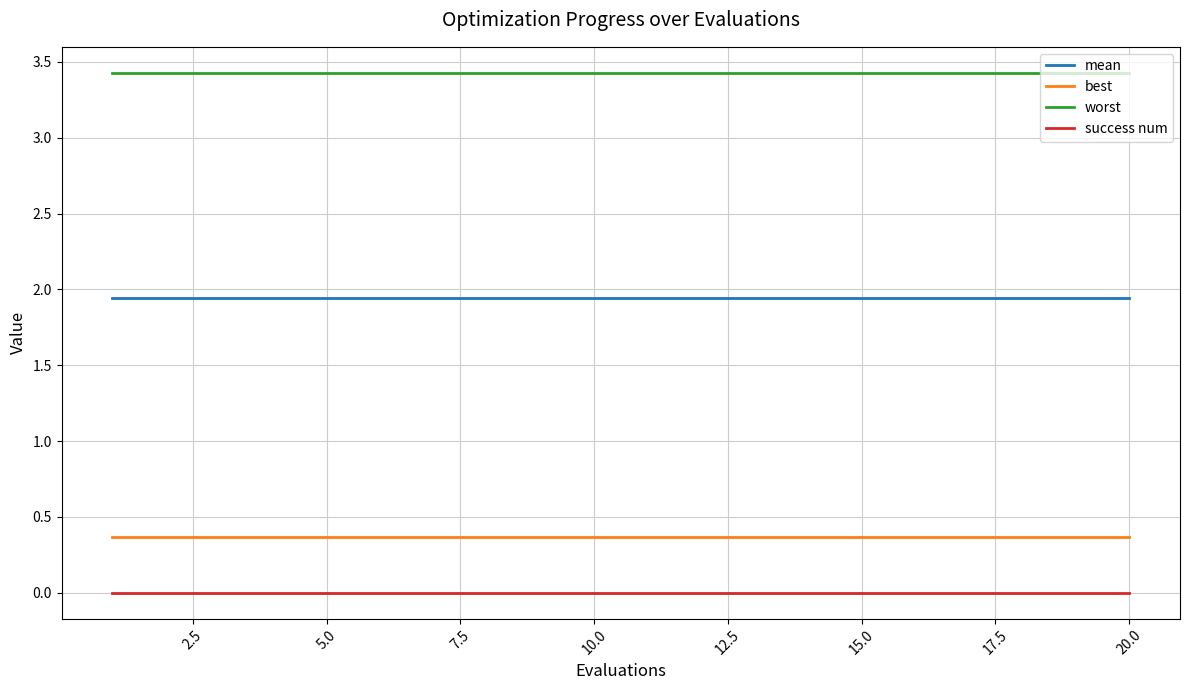

True or false: best and worst intersect in this chart.

False